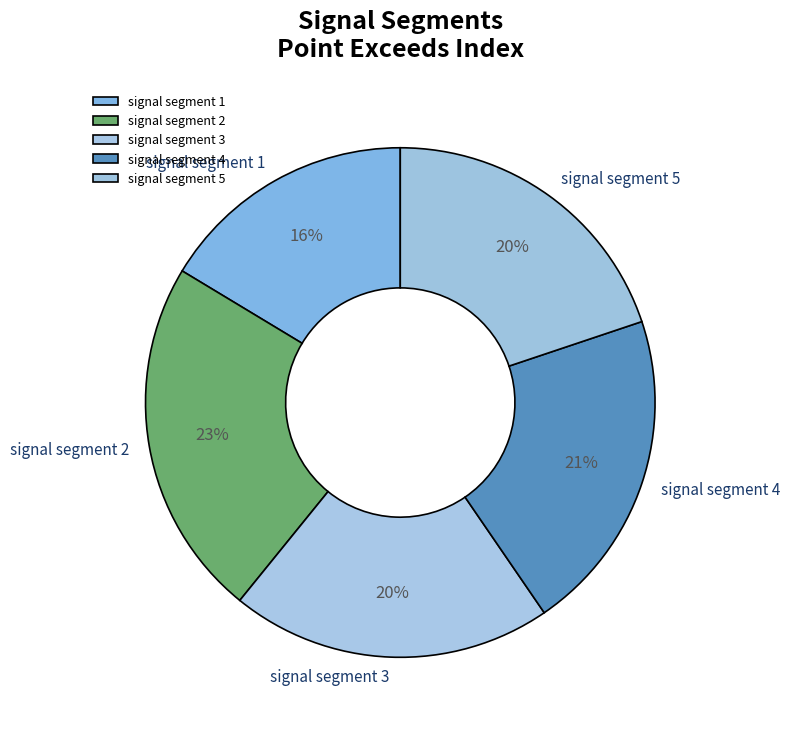

To the nearest percent, what percentage of the pie is signal segment 4?

21%